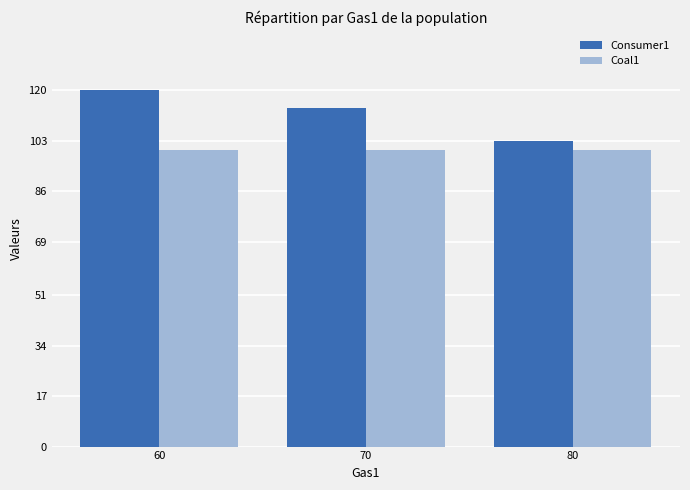

Which series has the largest range (max minus min)?

Consumer1